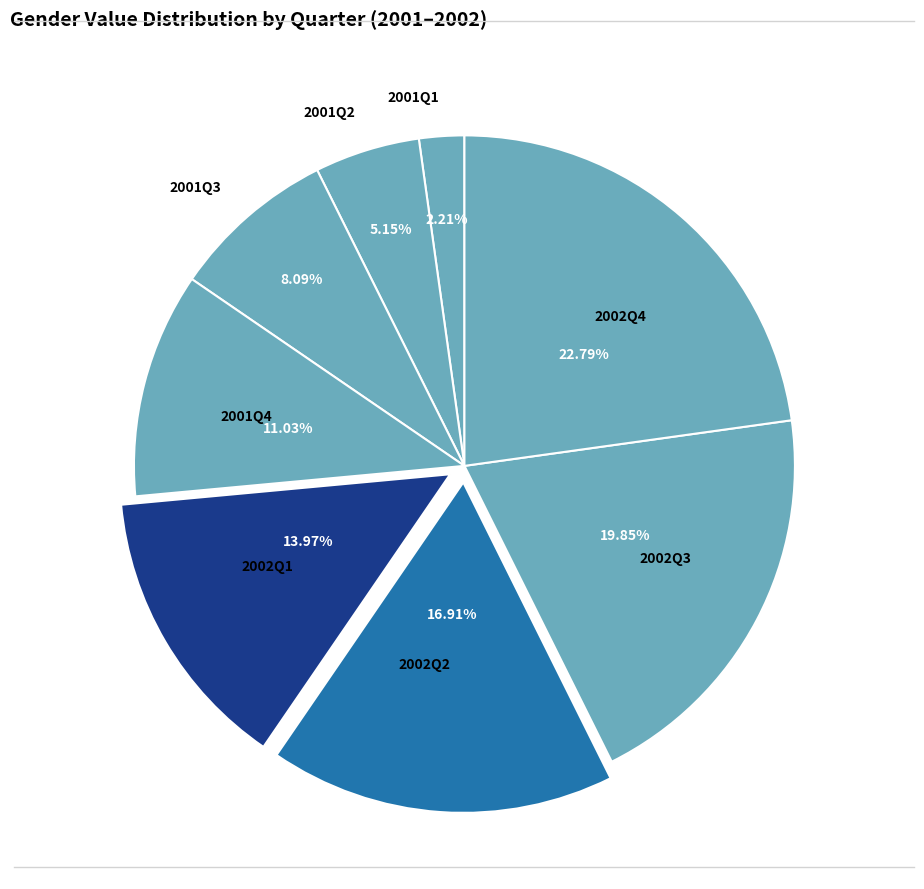

Rank the categories by value from highest to lowest.

2002Q4, 2002Q3, 2002Q2, 2002Q1, 2001Q4, 2001Q3, 2001Q2, 2001Q1